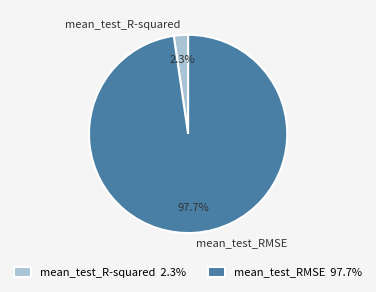

Does mean_test_R-squared represent more than half of the total?

No